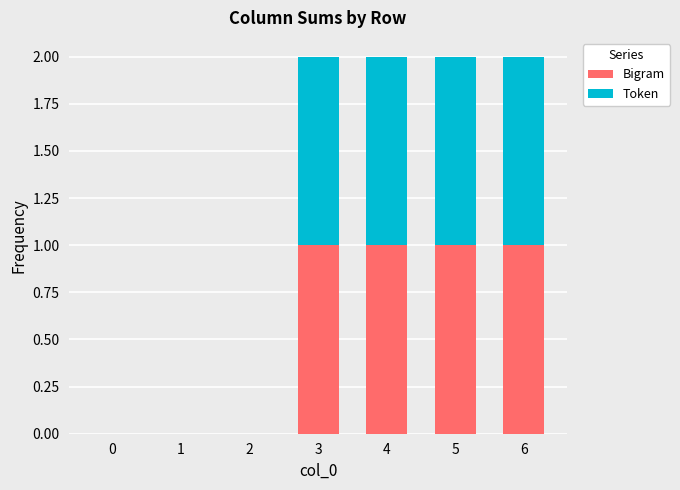

Is it true that Bigram equals 0 at 0?

True